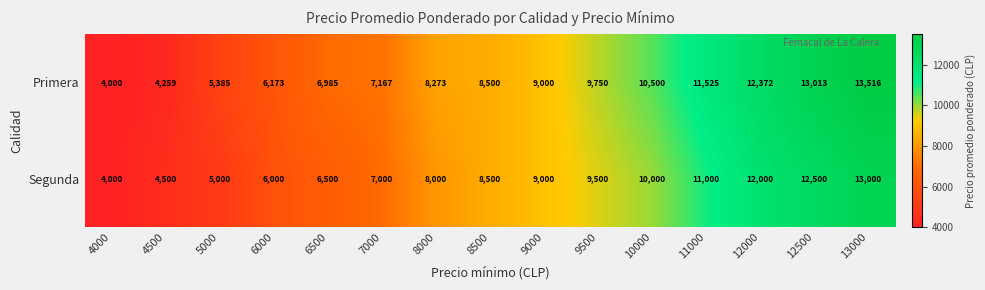

List the series in order of their overall mean, lowest first.

Segunda, Primera